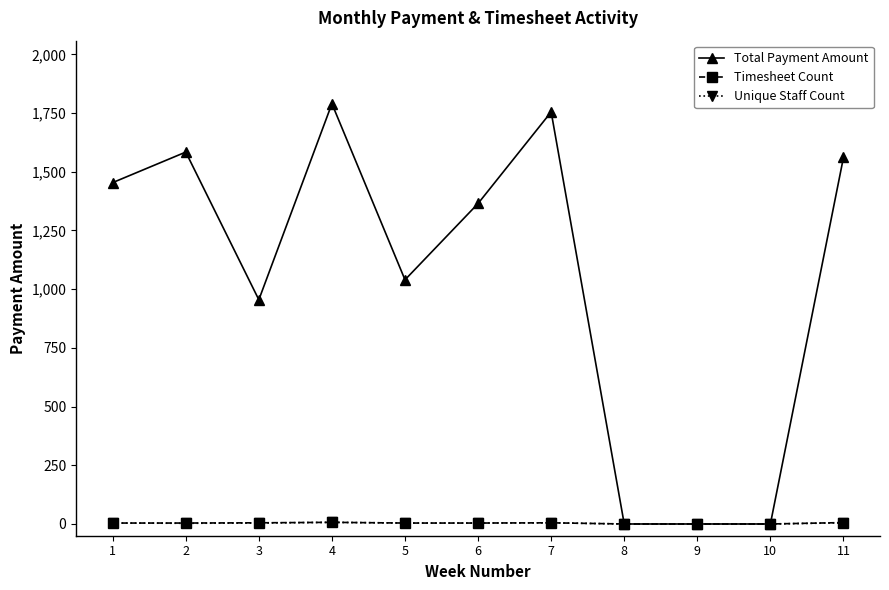

True or false: Total Payment Amount has more than 1 points higher than both neighbors.

True